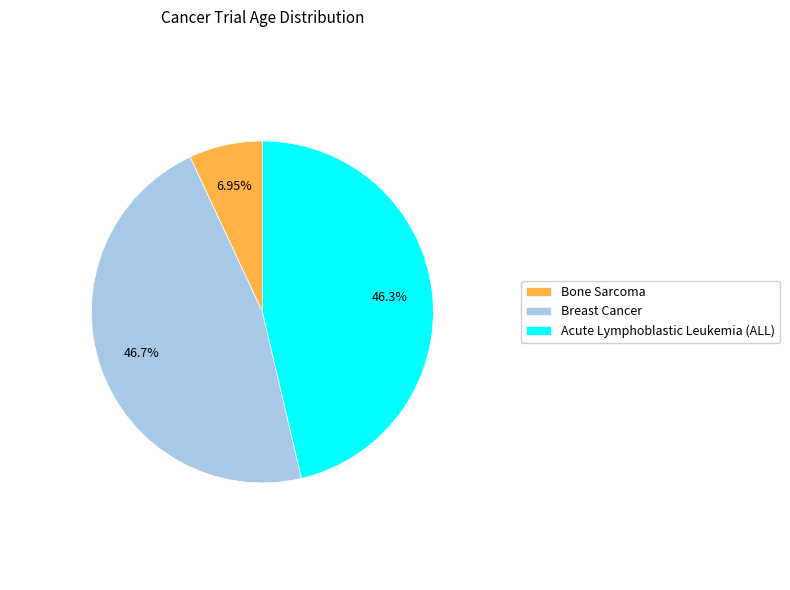

The Bone Sarcoma slice represents 1% of the pie. True or false?

False